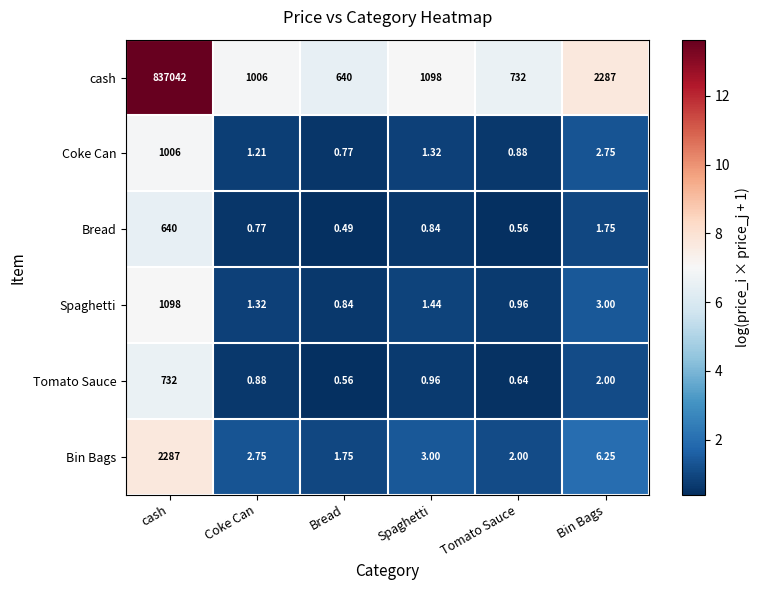

List the labels in order of Bread value, smallest first.

Bread, Tomato Sauce, Coke Can, Spaghetti, Bin Bags, cash